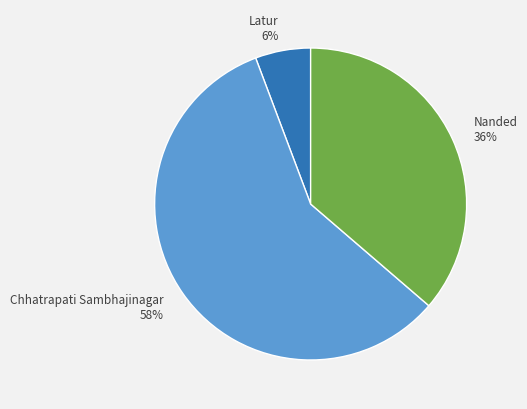

Combined, do Nanded and Latur account for over 50%?

No